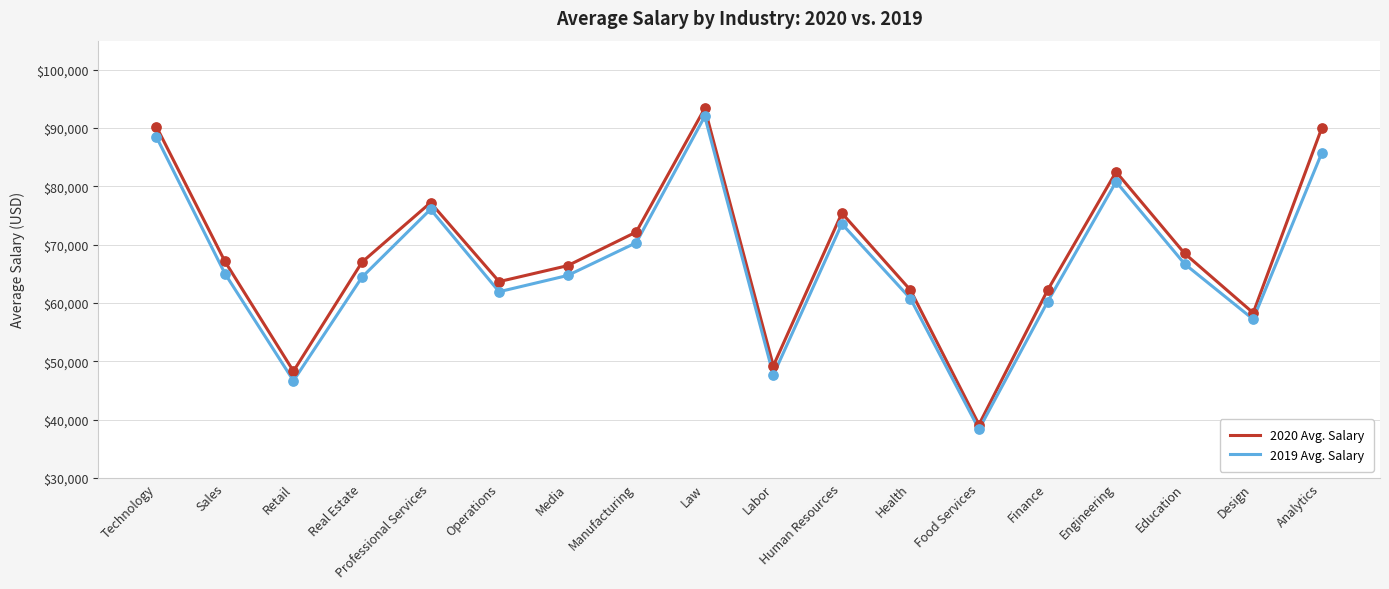

What are all the series names shown in the legend?

2020 Avg. Salary, 2019 Avg. Salary